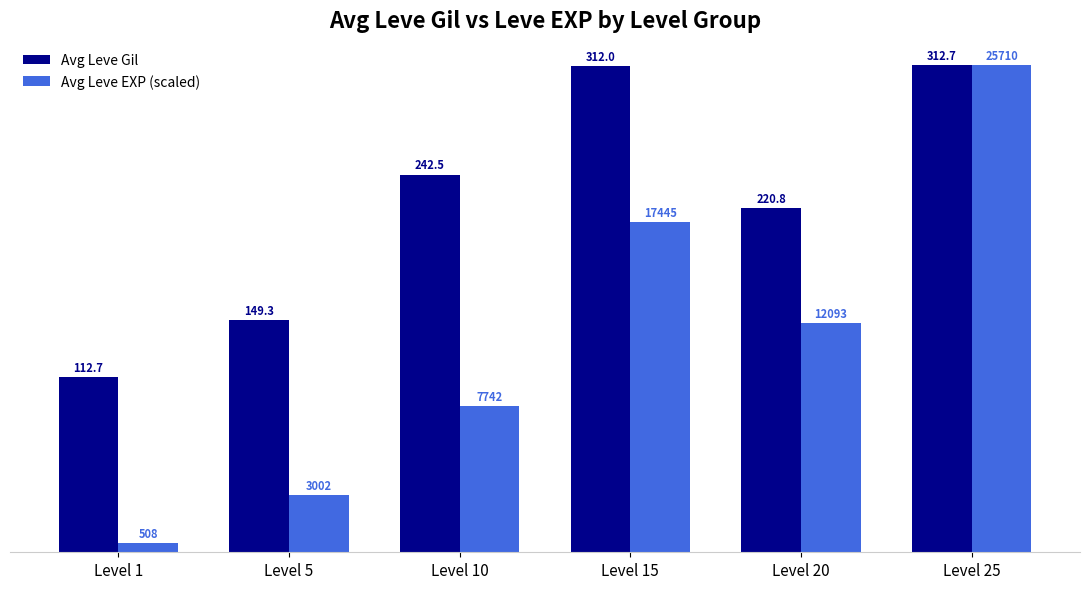

What is the approximate value of Avg Leve Gil at Level 20?

220.8